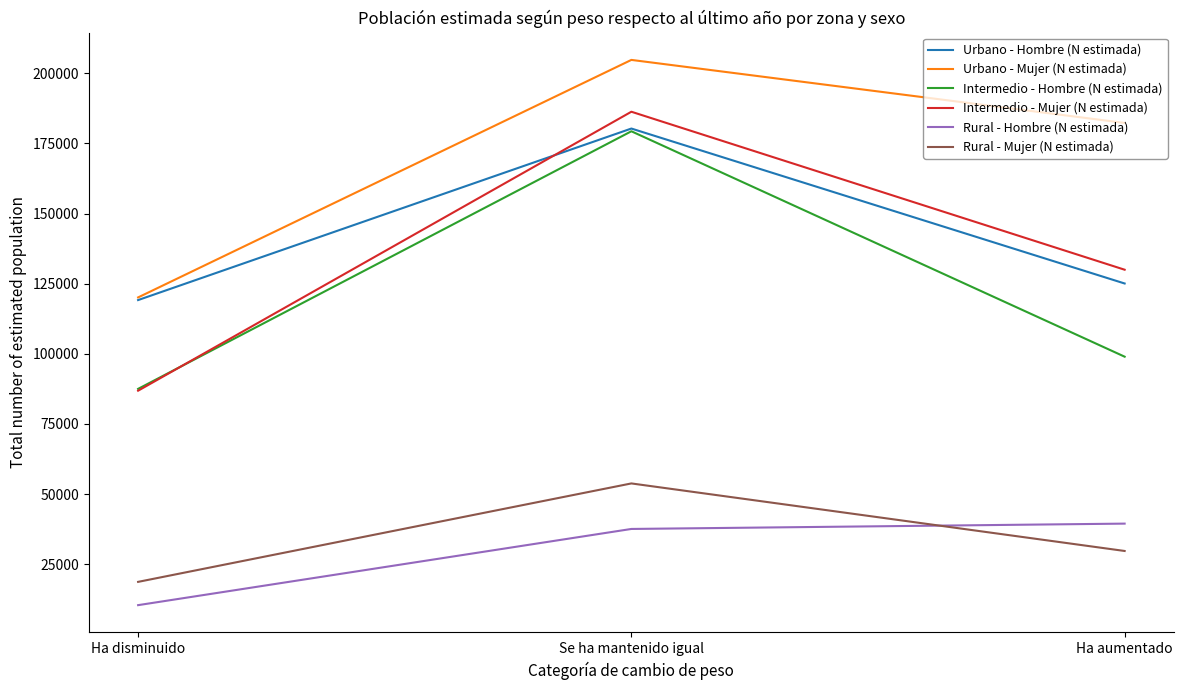

Which series has the largest range (max minus min)?

Intermedio - Mujer (N estimada)